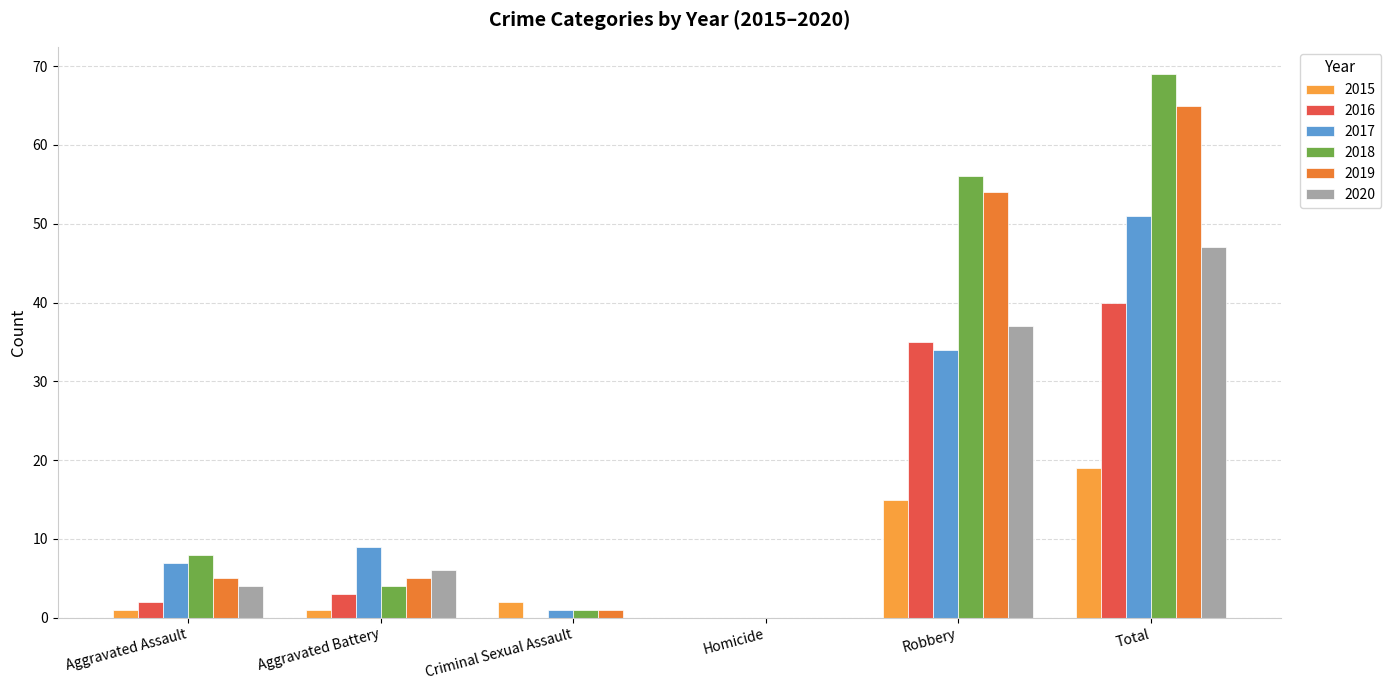

What is the sum of all 2017 values?

102